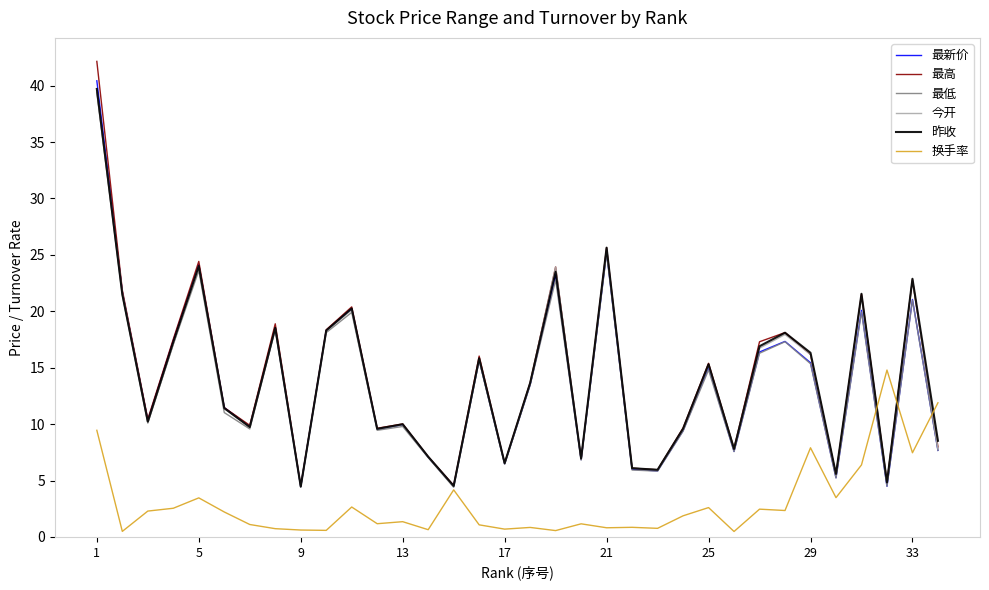

Which series has the largest range (max minus min)?

最高